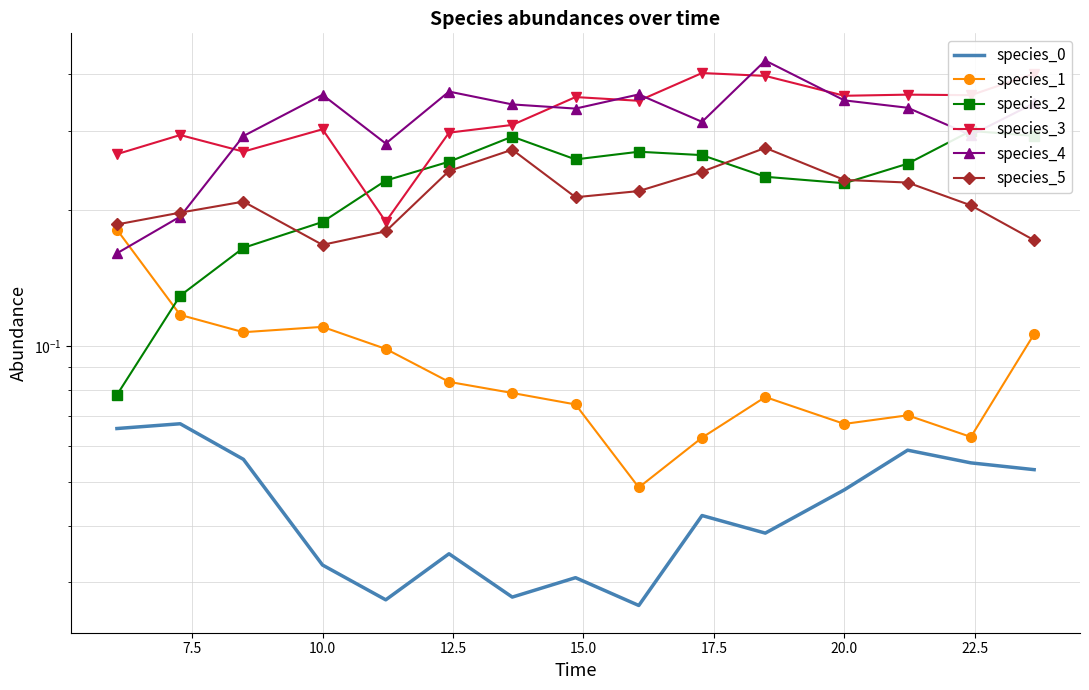

What is the highest value of the species_3 series?

0.4